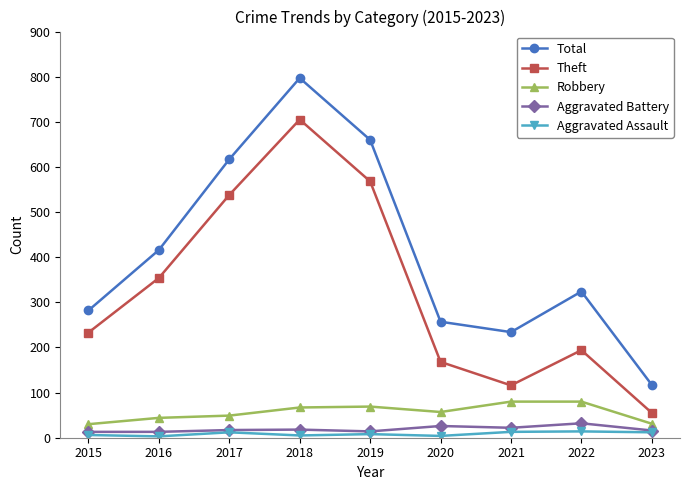

At which label does Theft reach its peak?

2018